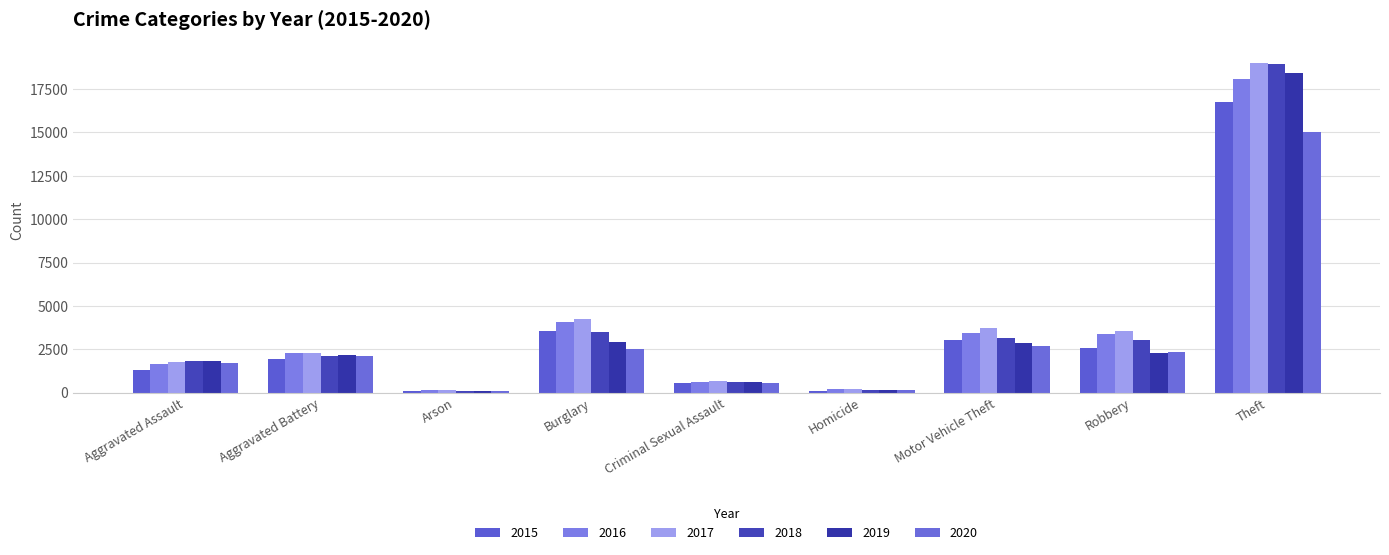

What is the total value across all series at Aggravated Battery?

12883